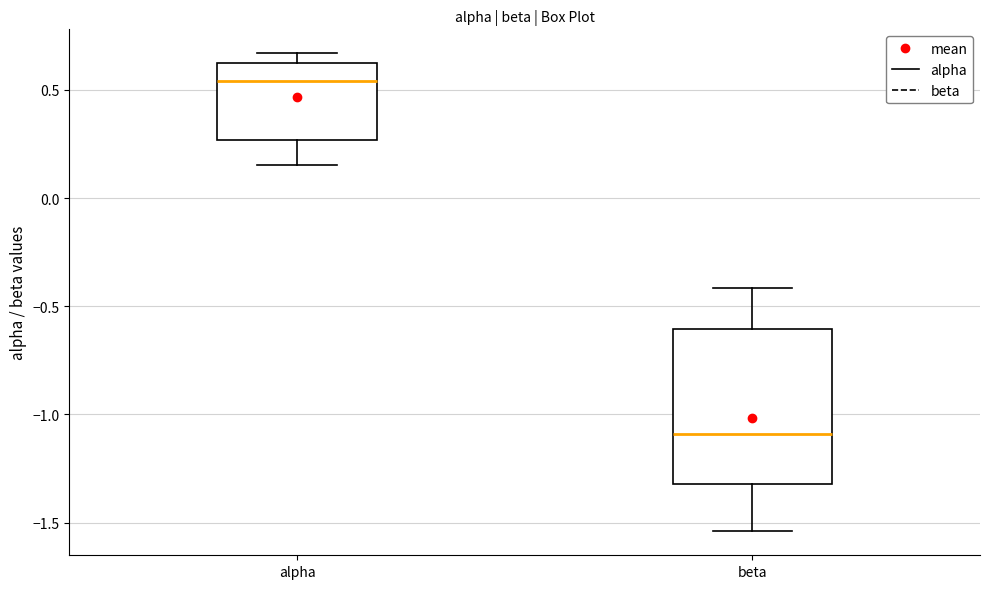

Reading left to right, transcribe this box plot: for each box, give where its median line is, the range the box spans, and where its two whiskers end, as read against the y-axis. The values are not printed on the chart, so give them approximately, as read against the axis.

alpha: median 0.55, box 0.25 to 0.60, whiskers 0.15 to 0.65
beta: median -1.10, box -1.30 to -0.60, whiskers -1.55 to -0.40